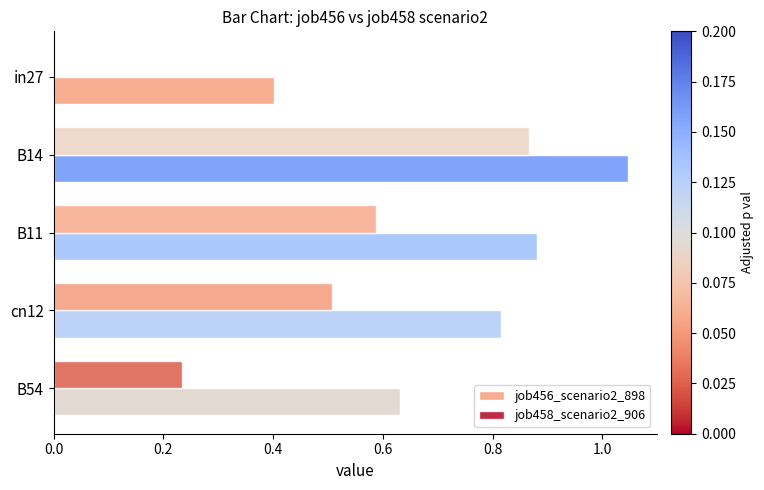

Is it true that job456_scenario2_898 equals 0.3 at B54?

False